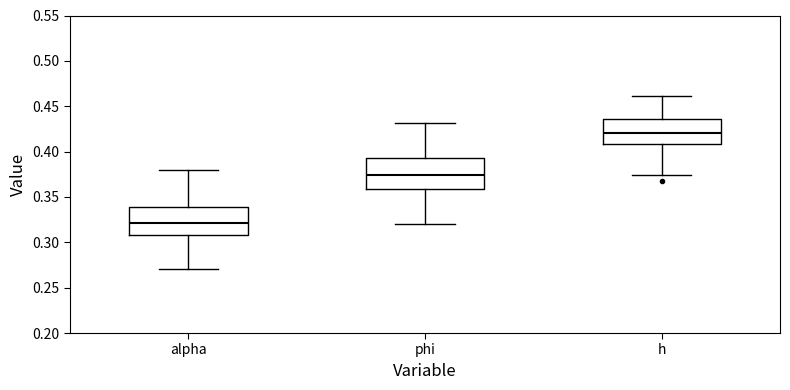

Where does the lower whisker of the box for alpha end on the y-axis? The values are not printed on the chart, so give them approximately, as read against the axis.

0.270